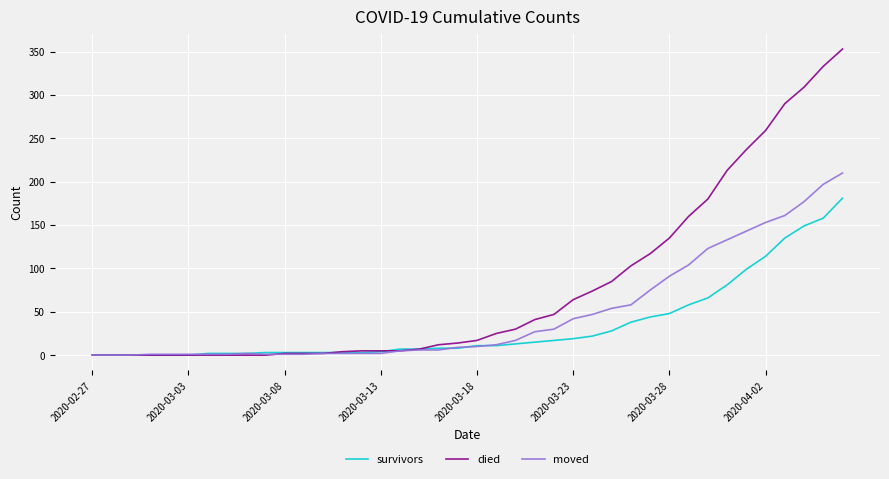

What is the difference between the maximum and second lowest values in the survivors series?

181